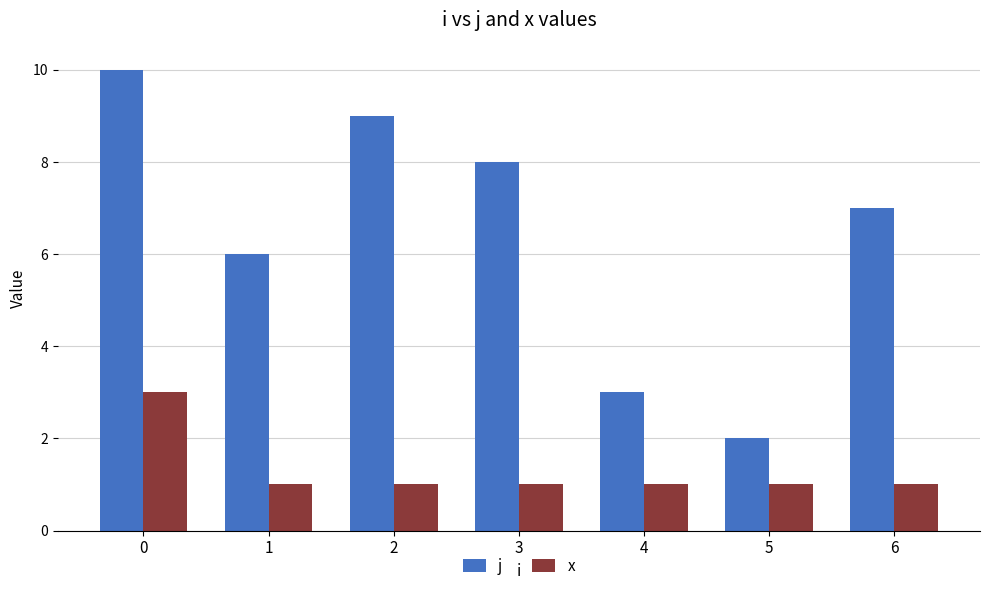

At how many categories does at least one series exceed 4?

5